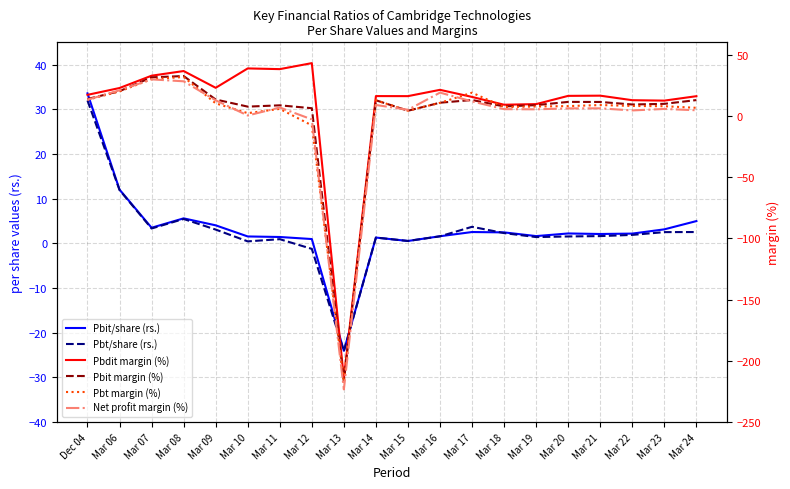

What is the spread (max minus min) of values at Mar 11?

37.2